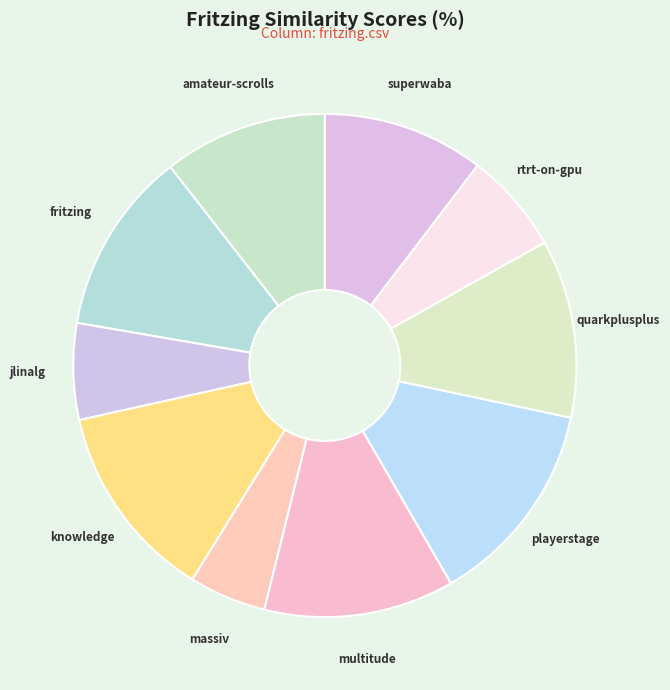

Rank the categories by value from lowest to highest.

massiv.csv, jlinalg.csv, rtrt-on-gpu.csv, superwaba.csv, amateur-scrolls.csv, quarkplusplus.csv, fritzing.csv, multitude.csv, knowledge.csv, playerstage.csv